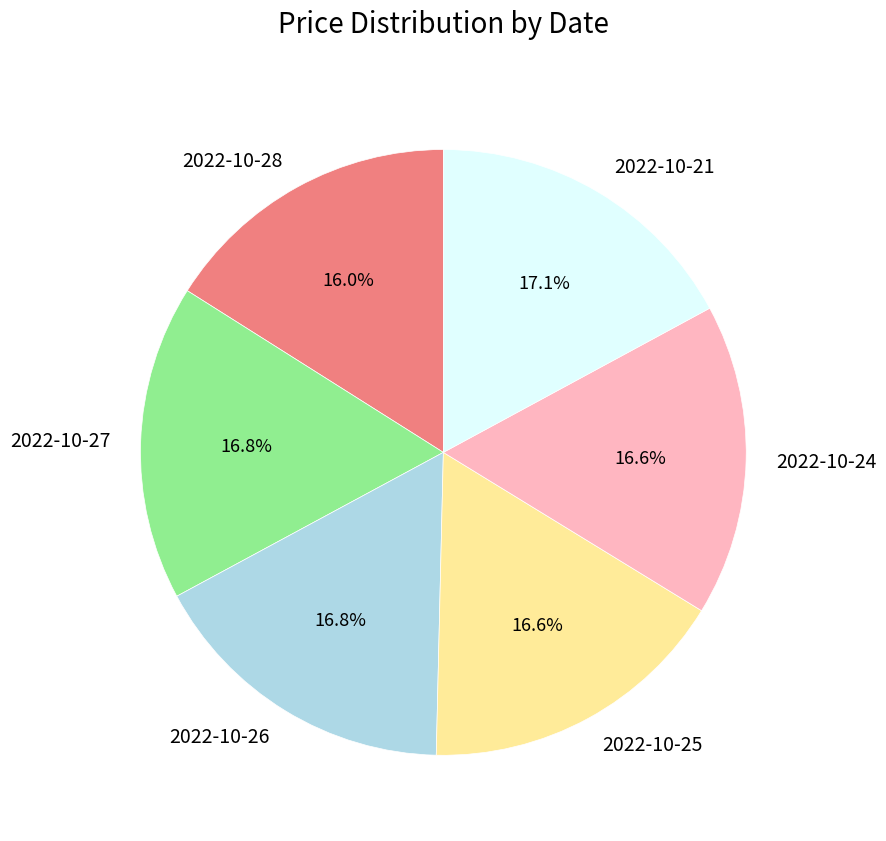

Is the sum of 2022-10-26 and 2022-10-27 greater than half?

No